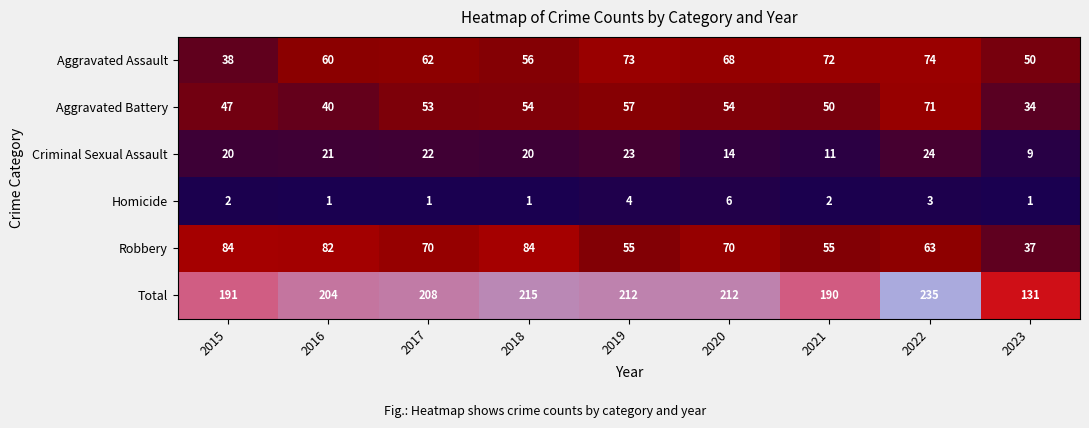

At which label is Aggravated Assault closest to 56?

2018